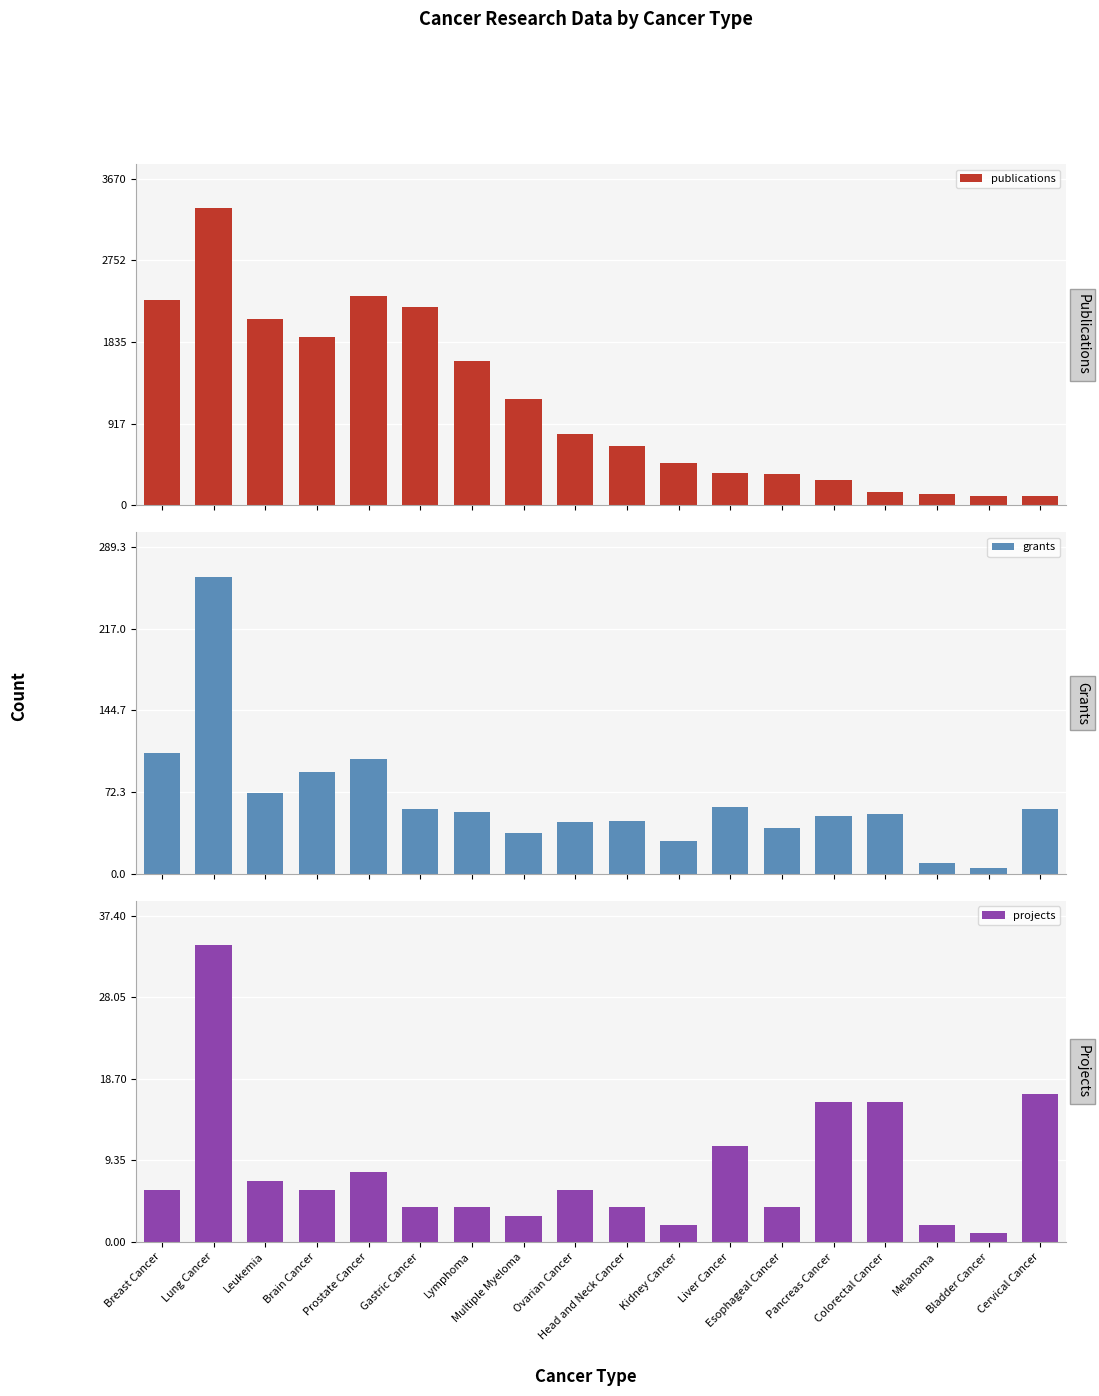

How many data points in publications are above 796?

8